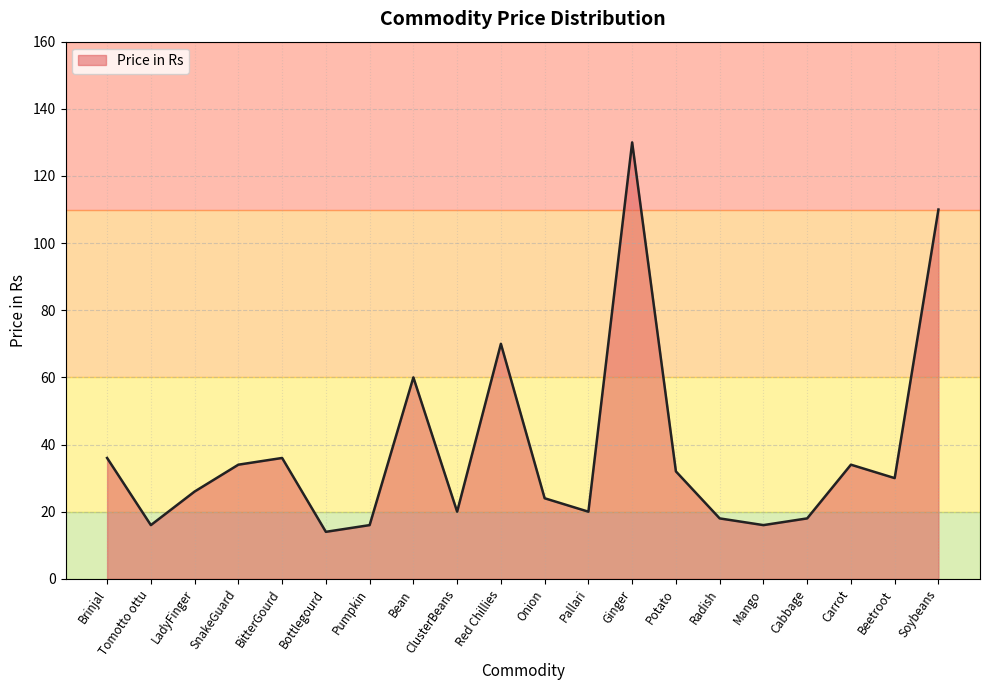

True or false: the data shows 34 at SnakeGuard.

True